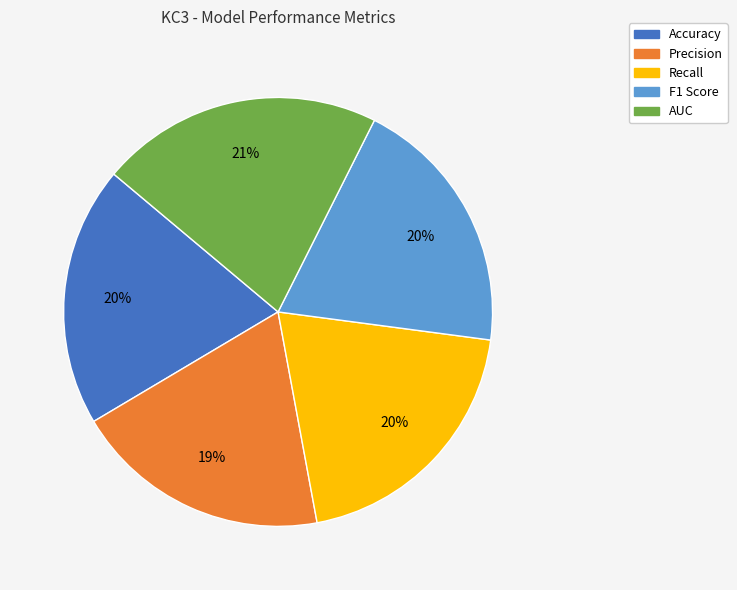

True or false: F1 Score accounts for 32% of the total.

False